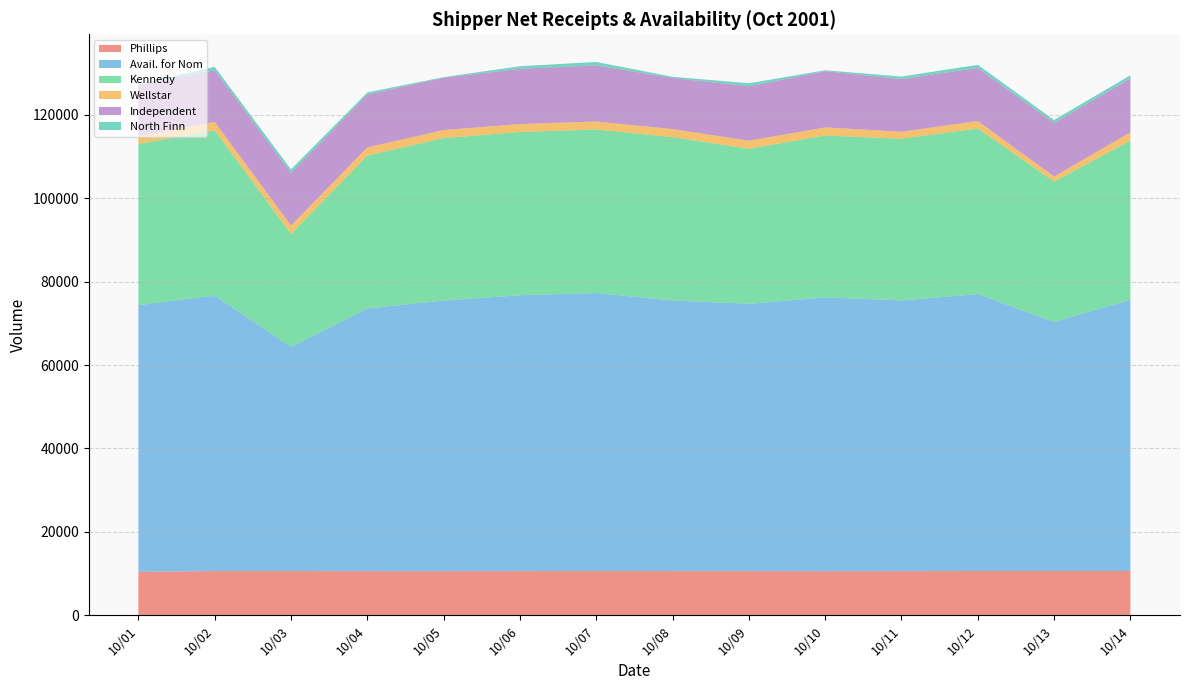

Reading right to left, transcribe all the data shown in this chart.

Phillips: 10/14=10616.7	10/13=10629.2	10/12=10622.8	10/11=10578.9	10/10=10569.8	10/09=10590.3	10/08=10593.9	10/07=10605.8	10/06=10589.9	10/05=10574.5	10/04=10578.4	10/03=10602.5	10/02=10600.7	10/01=10419.1
Avail. for Nom: 10/14=65065.3	10/13=59712.5	10/12=66423.3	10/11=64920.4	10/10=65669.0	10/09=64113.3	10/08=64893.8	10/07=66669.0	10/06=66156.9	10/05=64895.0	10/04=62990.1	10/03=53759.7	10/02=66057.8	10/01=63943.0
Kennedy: 10/14=38153.6	10/13=33676.6	10/12=39716.8	10/11=38775.7	10/10=38832.1	10/09=37171.2	10/08=39160.8	10/07=39229.3	10/06=39142.0	10/05=38976.1	10/04=36648.1	10/03=27095.8	10/02=39649.1	10/01=38652.8
Wellstar: 10/14=1982.1	10/13=1191.6	10/12=1763.9	10/11=1665.8	10/10=1923.7	10/09=1927.1	10/08=1937.4	10/07=1899.7	10/06=1902.3	10/05=1915.1	10/04=1980.1	10/03=1992.0	10/02=1996.3	10/01=1859.9
Independent: 10/14=12954.4	10/13=12849.9	10/12=12724.5	10/11=12663.4	10/10=13482.9	10/09=13045.2	10/08=12289.5	10/07=13462.3	10/06=13257.8	10/05=12552.4	10/04=12699.0	10/03=12652.4	10/02=12394.0	10/01=12371.3
North Finn: 10/14=707.9	10/13=714.5	10/12=750.6	10/11=586.8	10/10=210.6	10/09=729.5	10/08=262.4	10/07=822.1	10/06=615.1	10/05=137.1	10/04=484.9	10/03=817.3	10/02=818.0	10/01=40.3